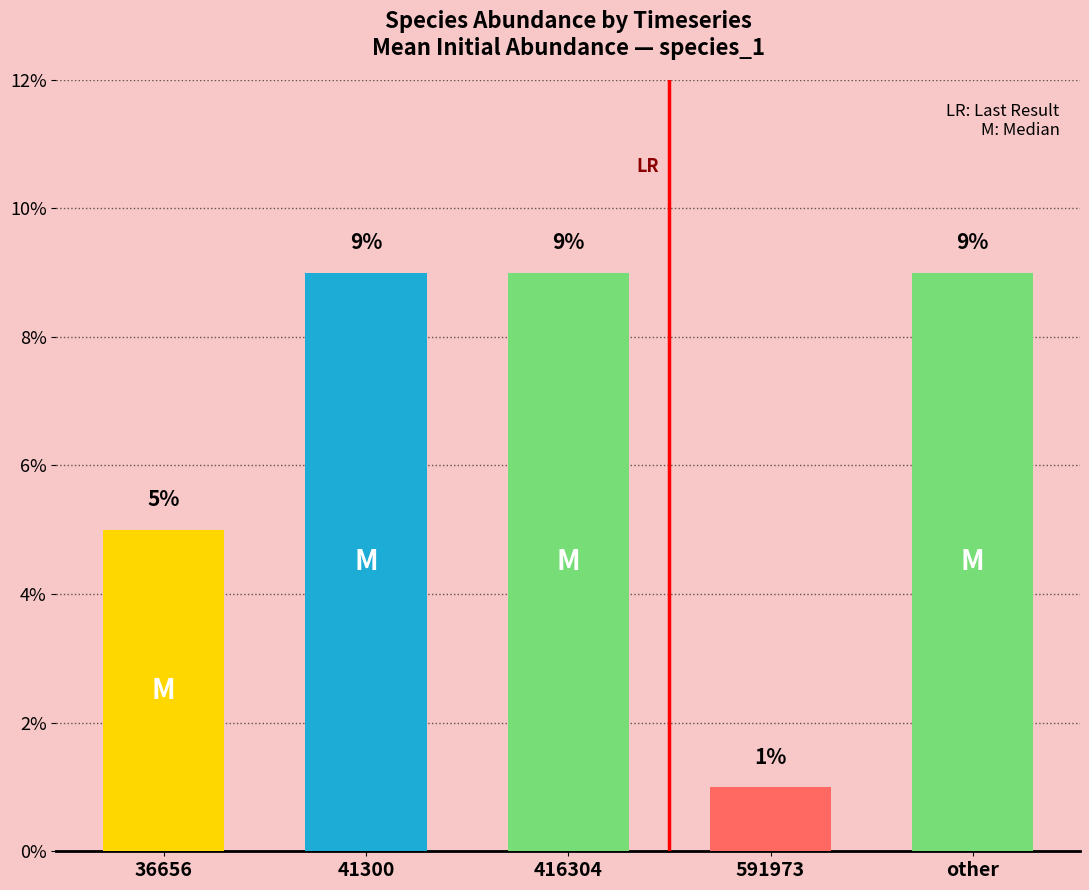

What position from the left is other?

5